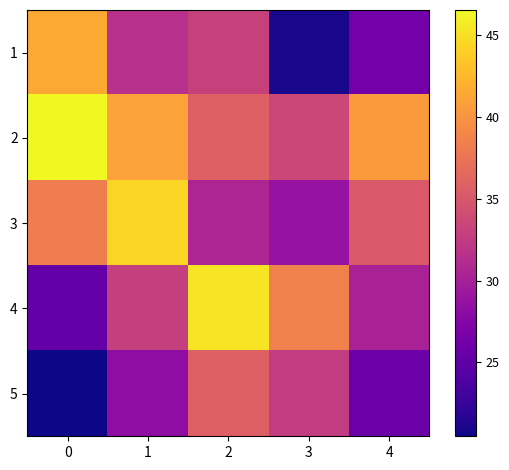

Rank the series at 4 from highest to lowest value.

2, 3, 4, 1, 5